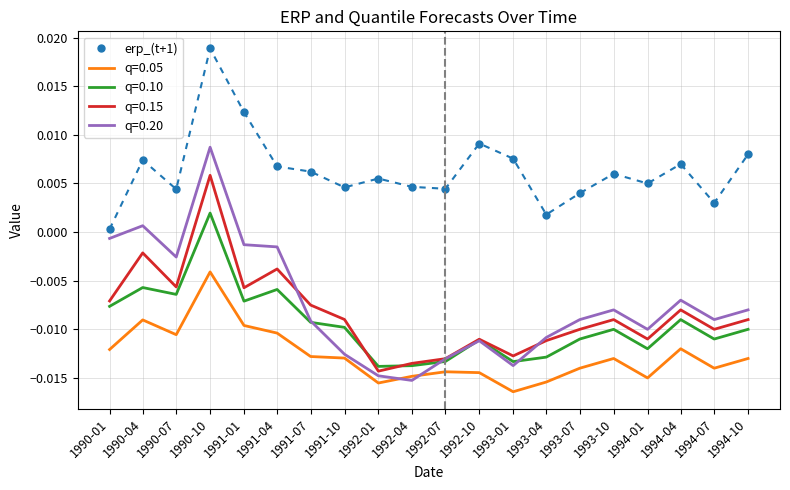

At which category does the chart reach its minimum across all series?

1993-01